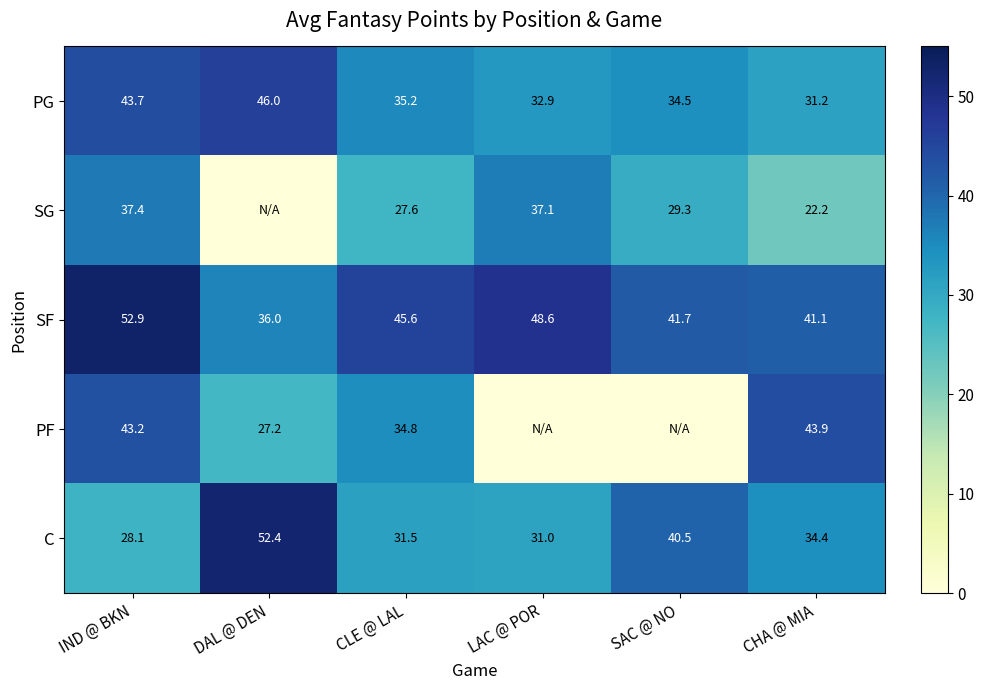

True or false: SF has a value of 65.9 at SAC @ NO.

False